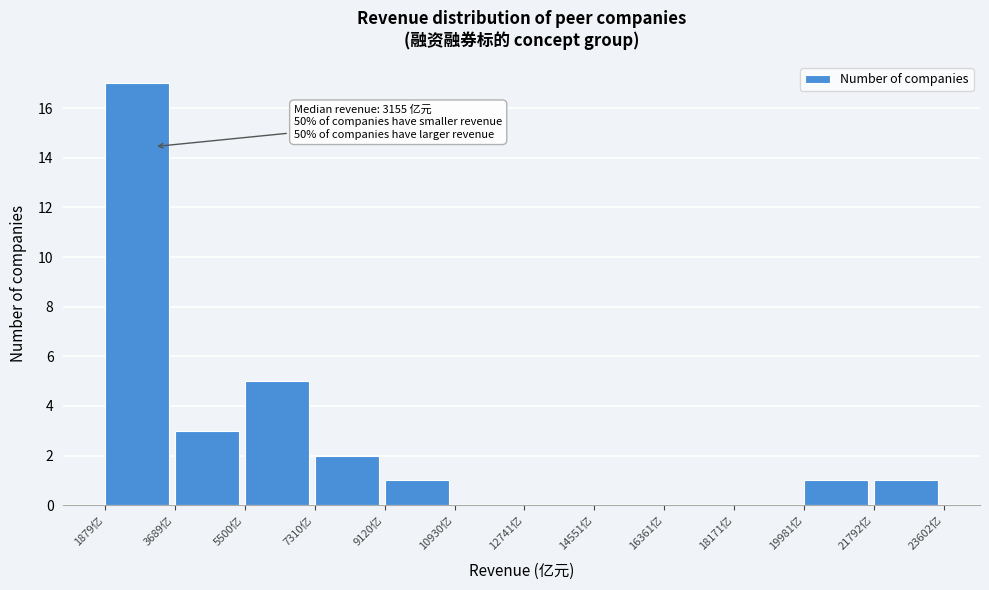

Which range on the x-axis has the tallest bar?

1800 to 3600